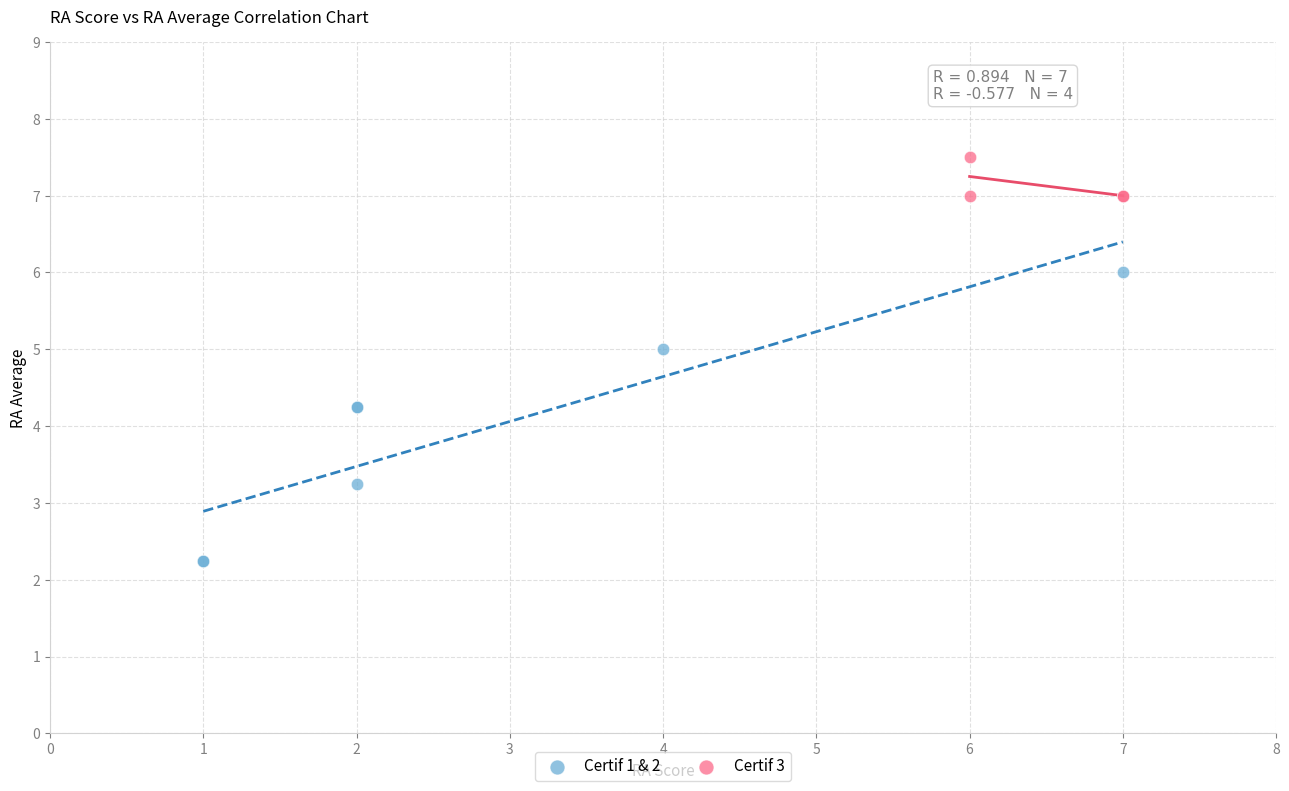

Which series has the widest spread of Y values?

Certif 1 & 2